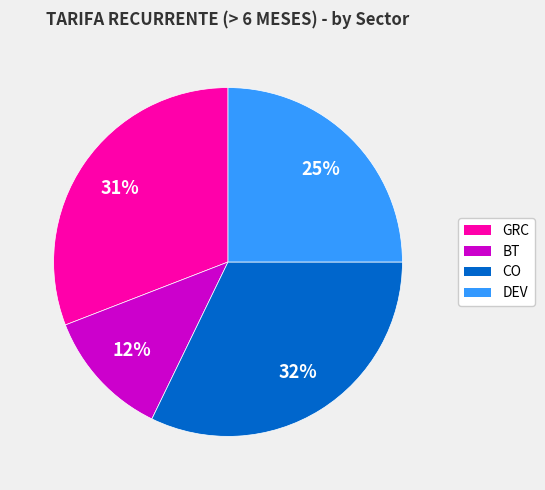

Is there any slice that represents more than half of the pie?

No